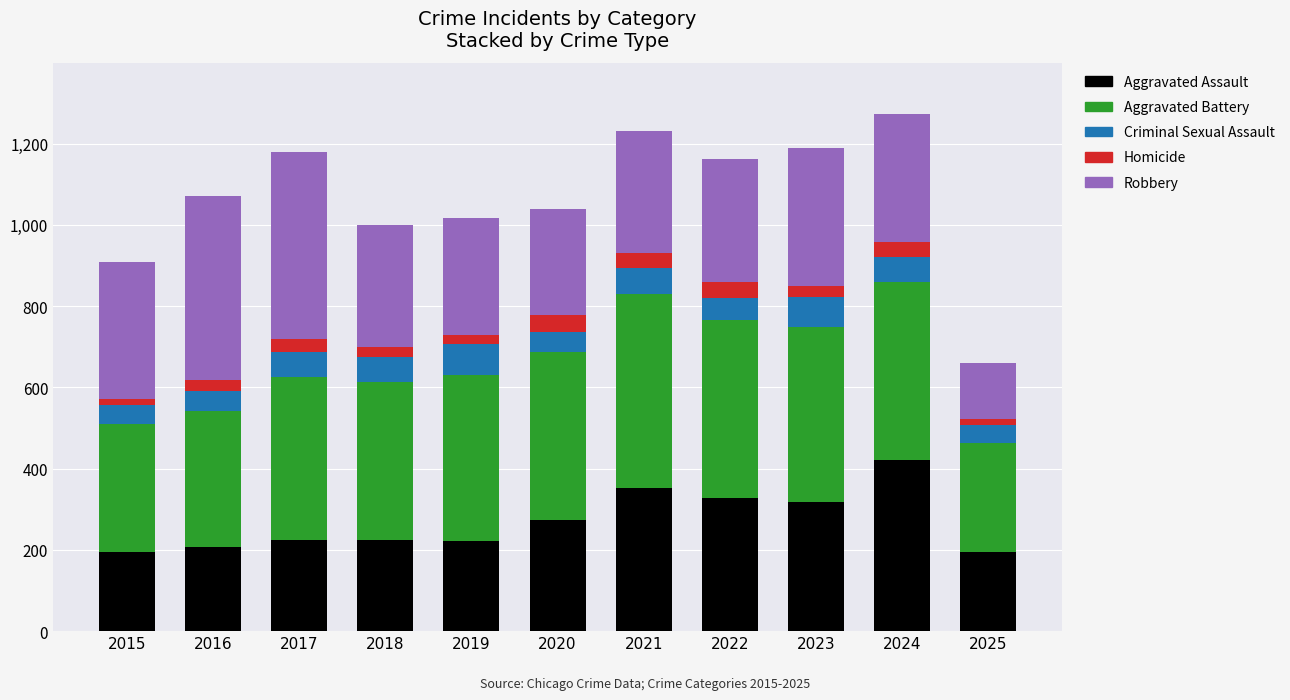

Are the bars horizontal?

No